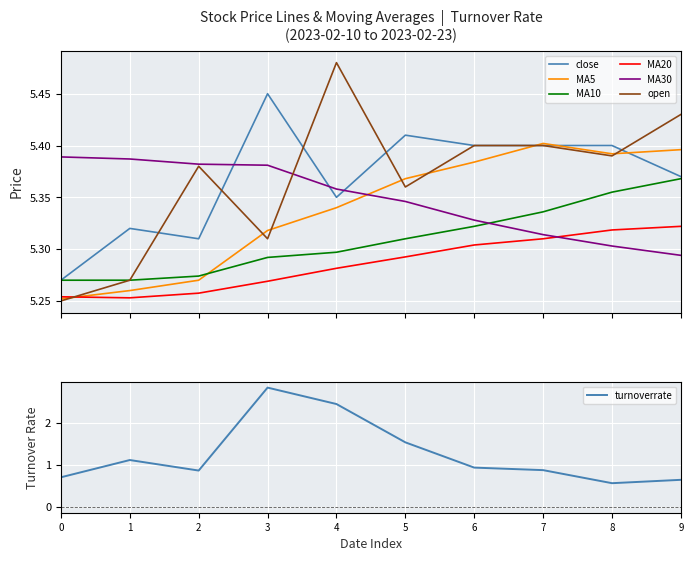

In MA5, how many points are higher than both neighbors (excluding endpoints)?

1